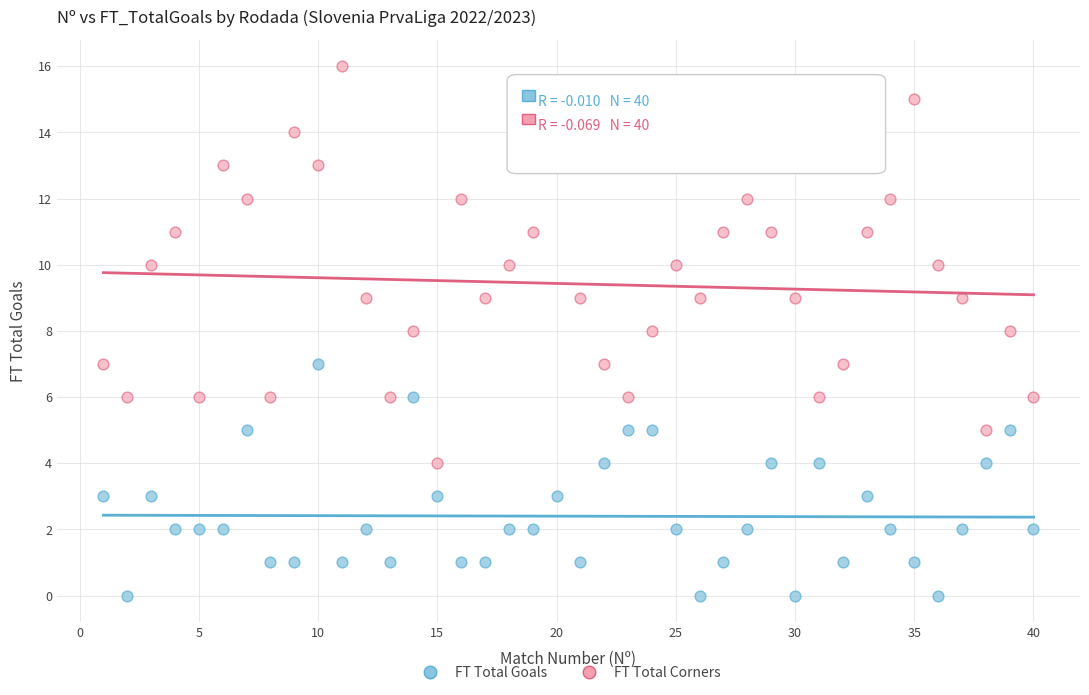

Which series has the largest Y range (max minus min)?

FT Total Corners